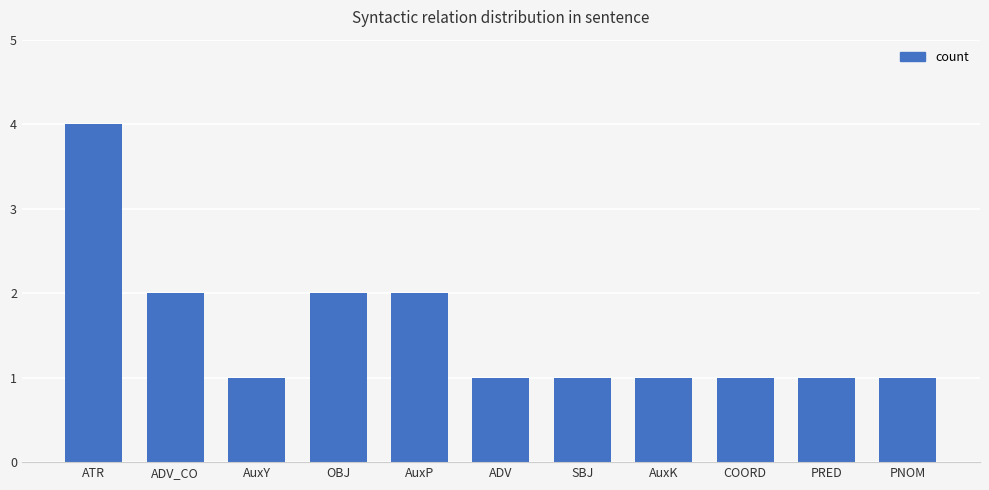

The chart shows a value of 3 at AuxP. True or false?

False